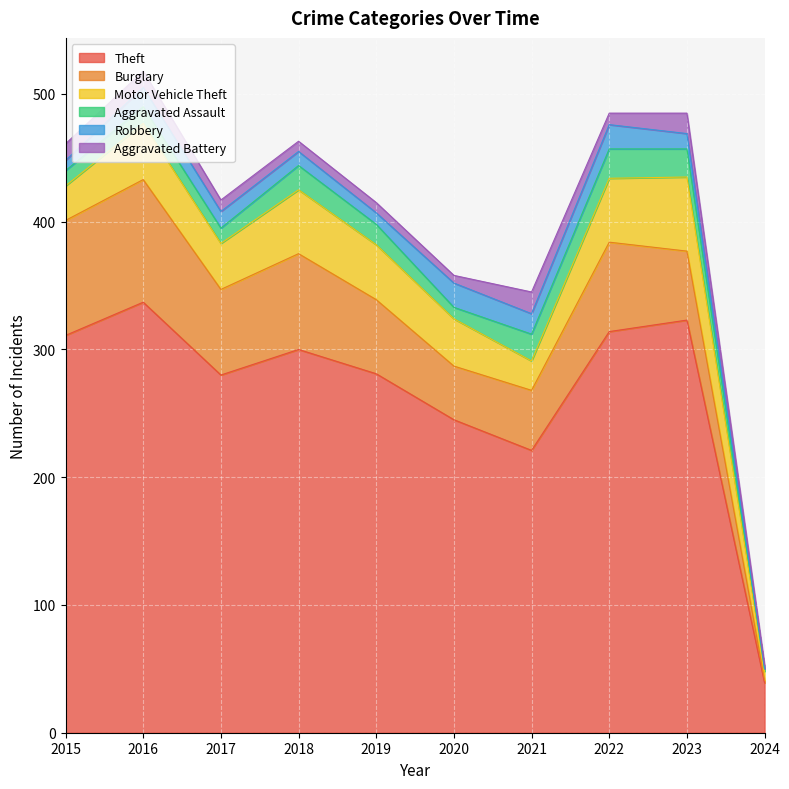

What value does the Theft series have at 2023?

323